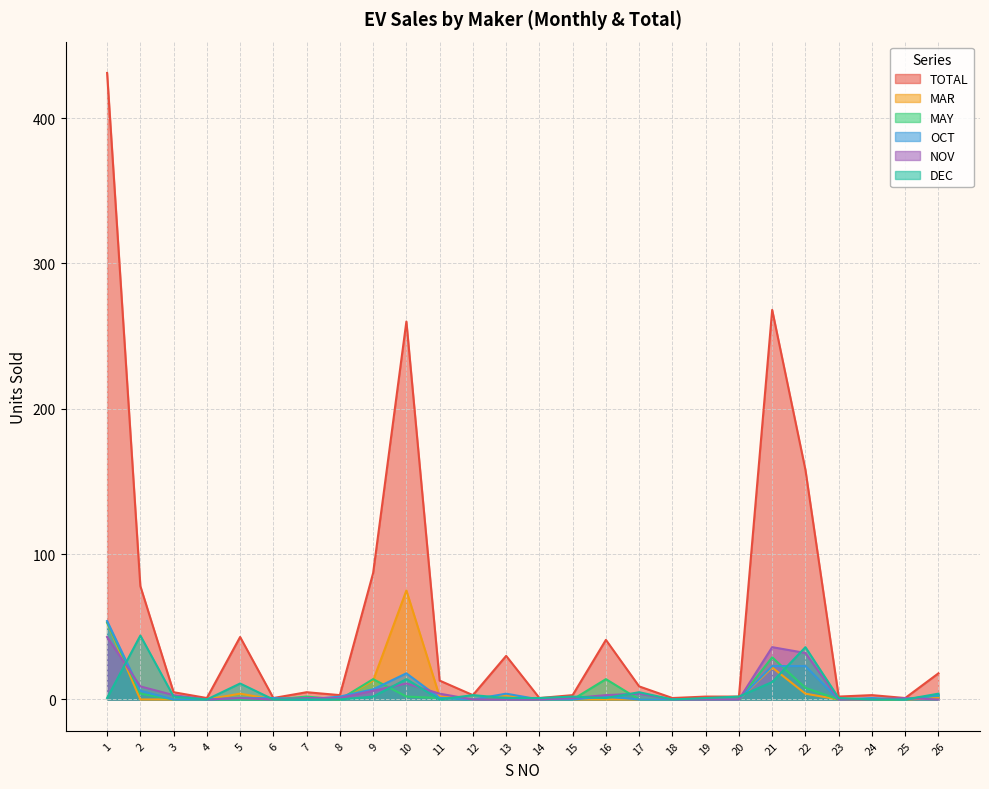

In MAY, how many points are higher than both neighbors (excluding endpoints)?

5